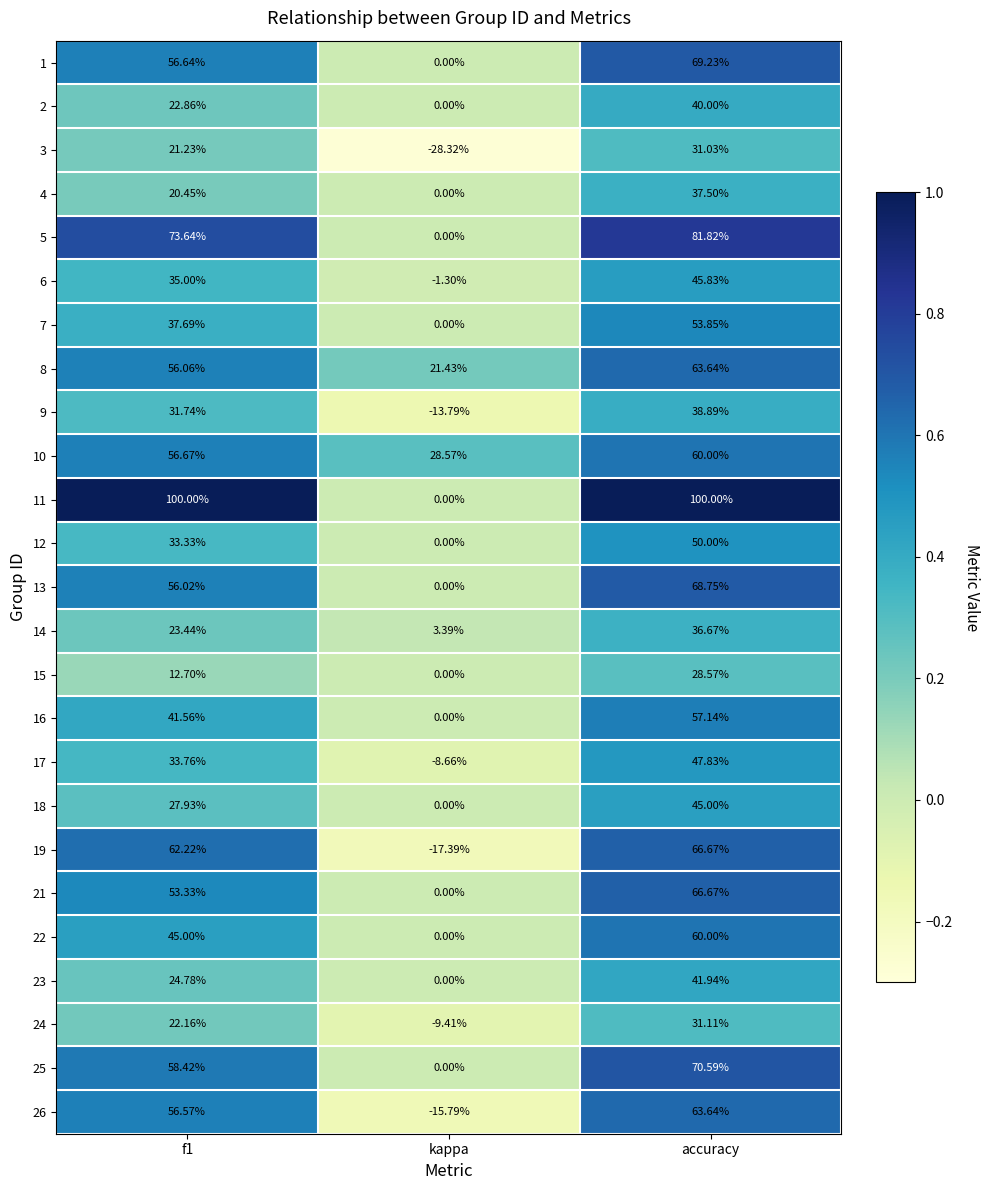

Which category has the lowest value in the 17 series?

kappa